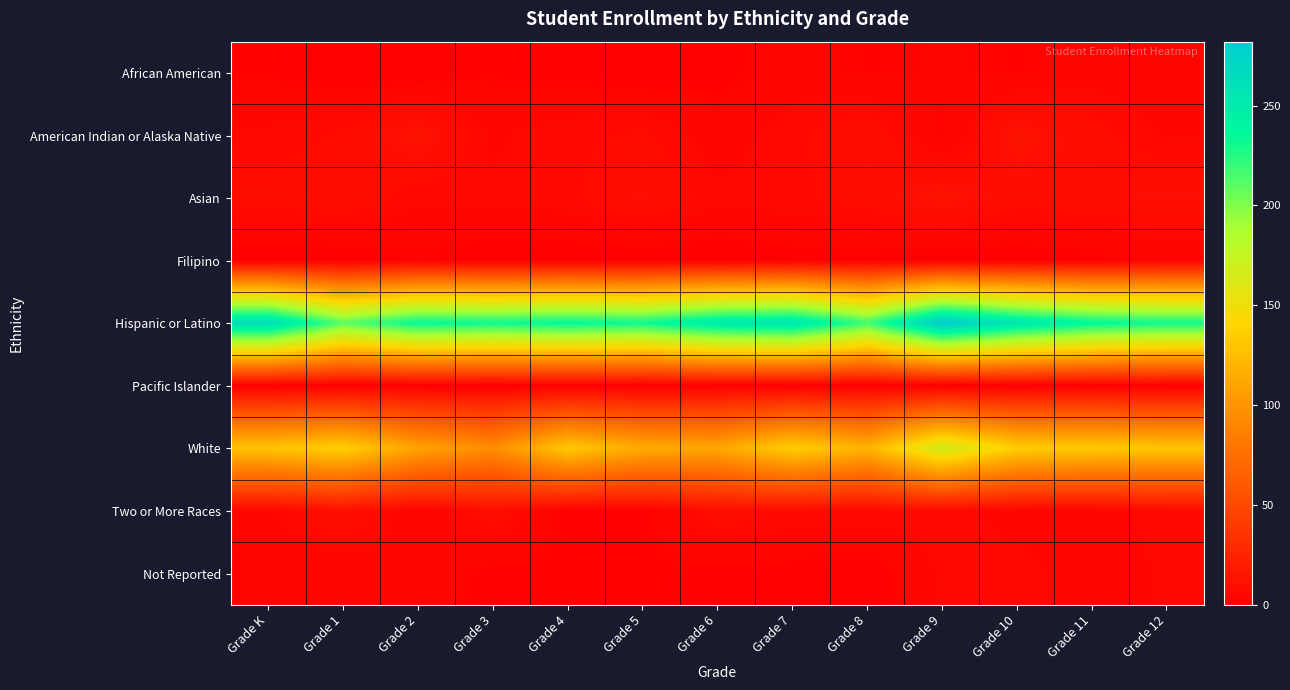

Reading left to right, list all the values displayed in this chart.

African American: Grade K=2	Grade 1=0	Grade 2=0	Grade 3=2	Grade 4=1	Grade 5=0	Grade 6=1	Grade 7=4	Grade 8=2	Grade 9=3	Grade 10=2	Grade 11=4	Grade 12=3
American Indian or Alaska Native: Grade K=6	Grade 1=8	Grade 2=13	Grade 3=5	Grade 4=7	Grade 5=8	Grade 6=4	Grade 7=7	Grade 8=10	Grade 9=2	Grade 10=13	Grade 11=9	Grade 12=5
Asian: Grade K=9	Grade 1=10	Grade 2=6	Grade 3=6	Grade 4=7	Grade 5=11	Grade 6=6	Grade 7=7	Grade 8=9	Grade 9=13	Grade 10=9	Grade 11=10	Grade 12=11
Filipino: Grade K=0	Grade 1=0	Grade 2=2	Grade 3=0	Grade 4=0	Grade 5=0	Grade 6=0	Grade 7=1	Grade 8=1	Grade 9=0	Grade 10=0	Grade 11=1	Grade 12=3
Hispanic or Latino: Grade K=264	Grade 1=210	Grade 2=234	Grade 3=231	Grade 4=235	Grade 5=231	Grade 6=251	Grade 7=255	Grade 8=217	Grade 9=282	Grade 10=255	Grade 11=236	Grade 12=230
Pacific Islander: Grade K=0	Grade 1=1	Grade 2=0	Grade 3=0	Grade 4=0	Grade 5=0	Grade 6=1	Grade 7=0	Grade 8=0	Grade 9=0	Grade 10=0	Grade 11=1	Grade 12=0
White: Grade K=129	Grade 1=137	Grade 2=109	Grade 3=95	Grade 4=132	Grade 5=114	Grade 6=111	Grade 7=136	Grade 8=119	Grade 9=168	Grade 10=135	Grade 11=133	Grade 12=130
Two or More Races: Grade K=5	Grade 1=11	Grade 2=3	Grade 3=10	Grade 4=1	Grade 5=1	Grade 6=10	Grade 7=7	Grade 8=7	Grade 9=7	Grade 10=4	Grade 11=4	Grade 12=7
Not Reported: Grade K=3	Grade 1=3	Grade 2=5	Grade 3=1	Grade 4=2	Grade 5=2	Grade 6=1	Grade 7=1	Grade 8=0	Grade 9=6	Grade 10=7	Grade 11=3	Grade 12=6